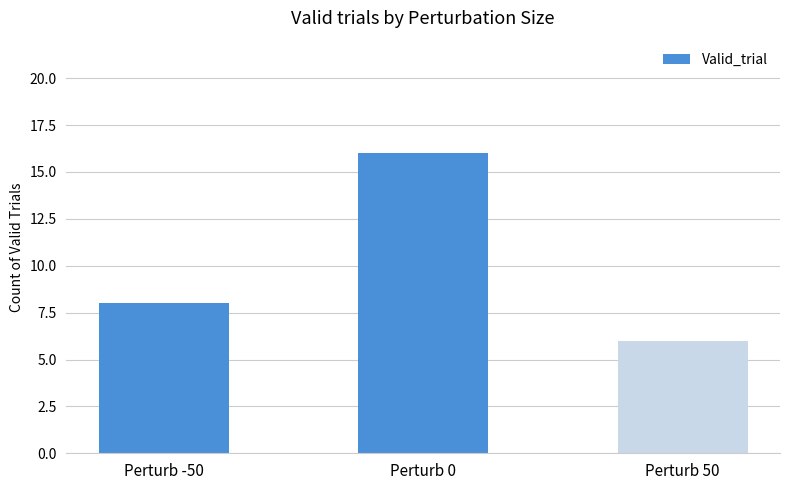

Are the bars horizontal?

No